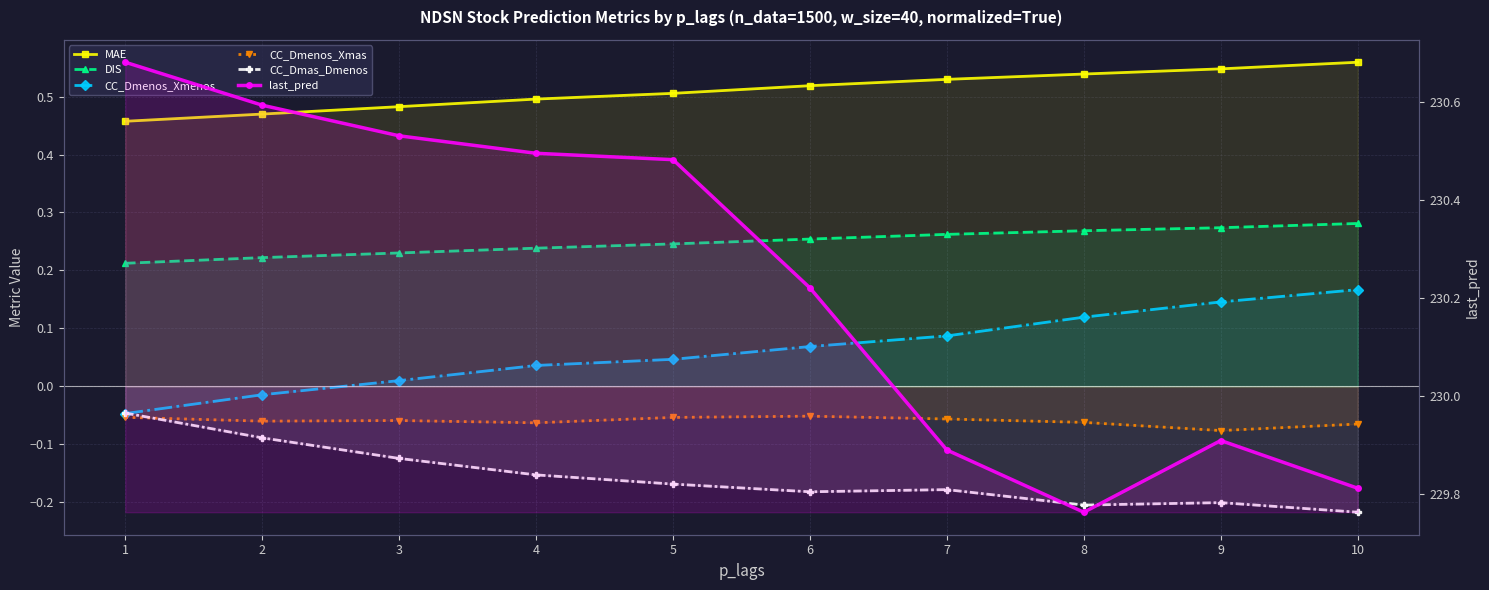

Which series has the largest total across all categories?

last_pred